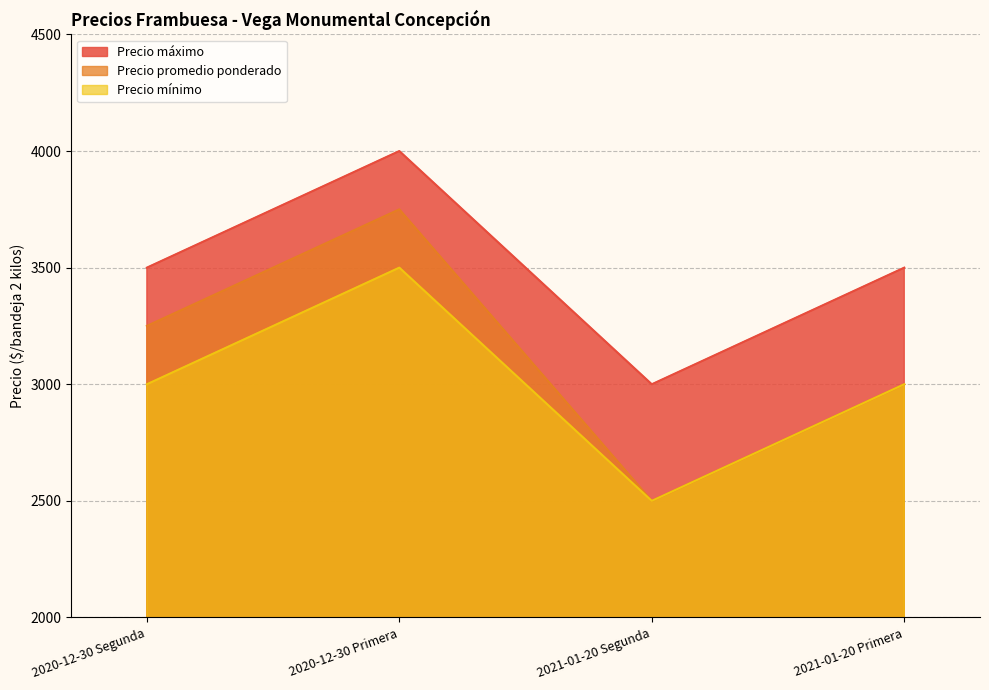

How many data points in Precio promedio ponderado are less than 3250?

2